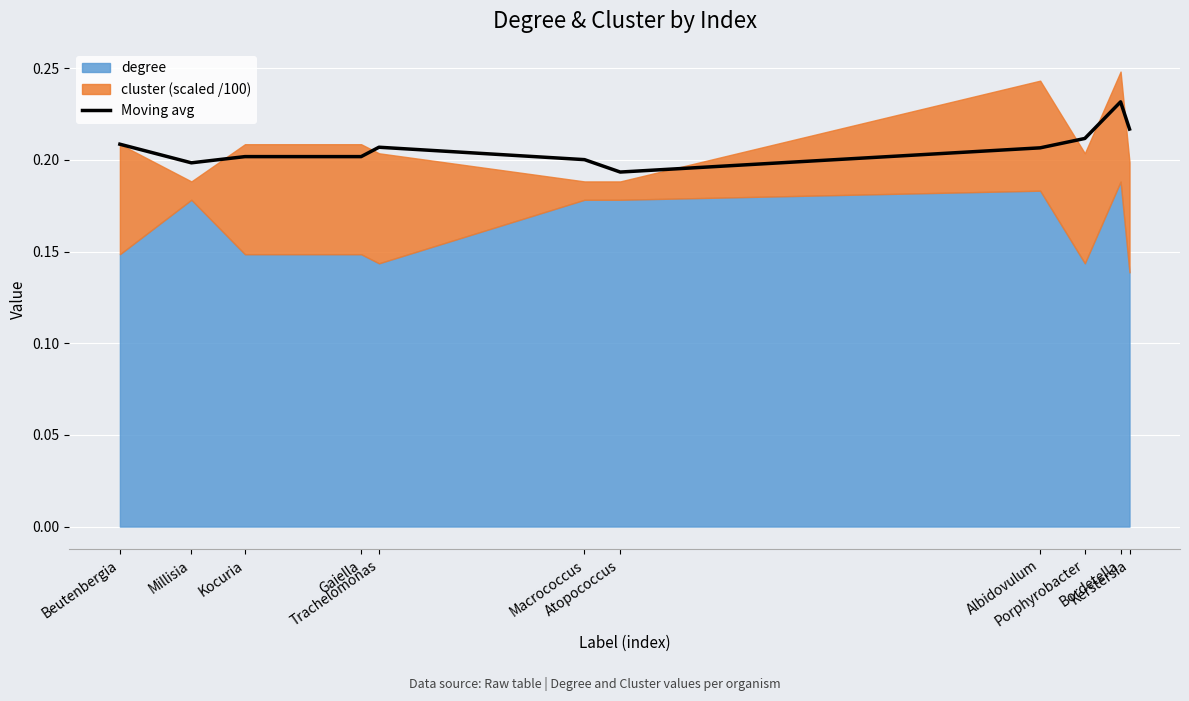

The chart shows a value of 0.2 at Macrococcus. True or false?

True